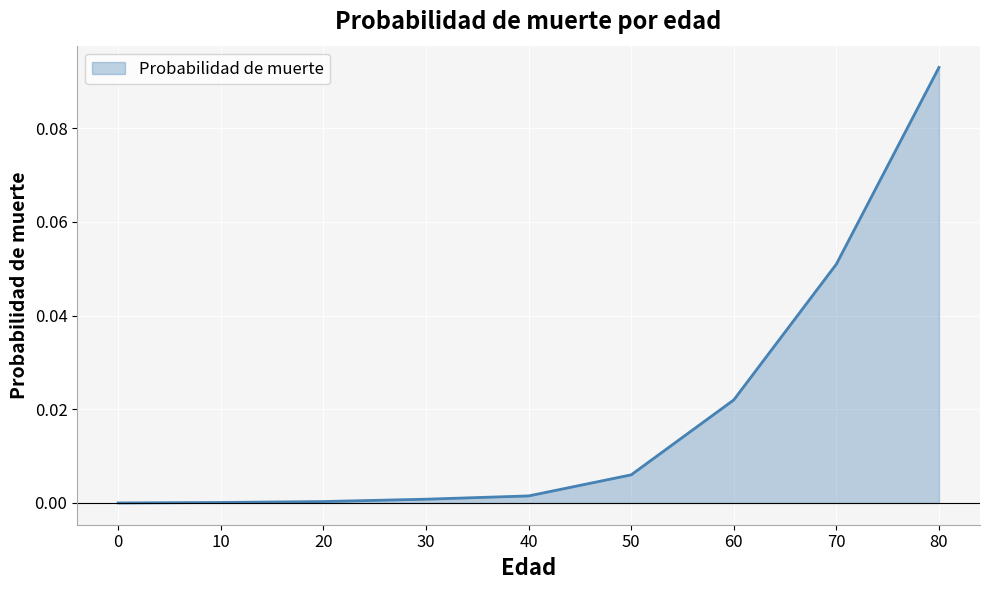

Is it true that the value at 60 is 0.0?

True